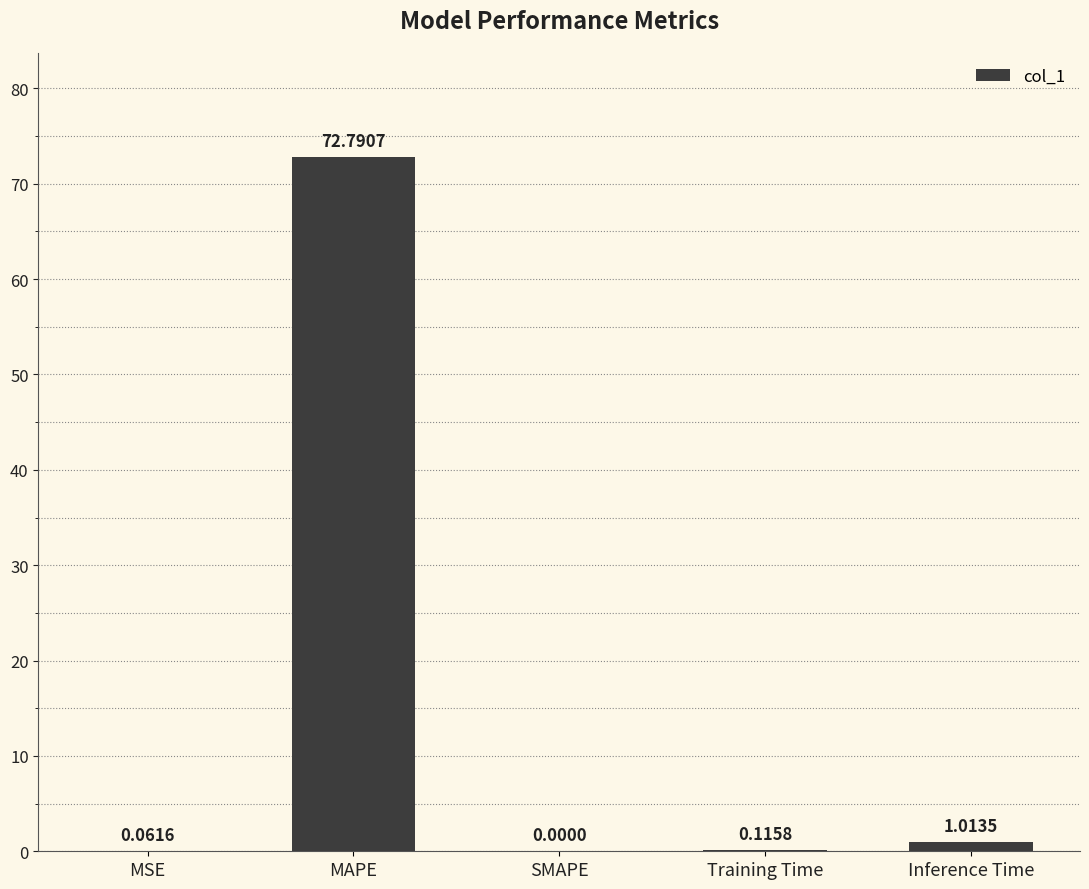

What is the sum of the values at MSE and MAPE?

72.9